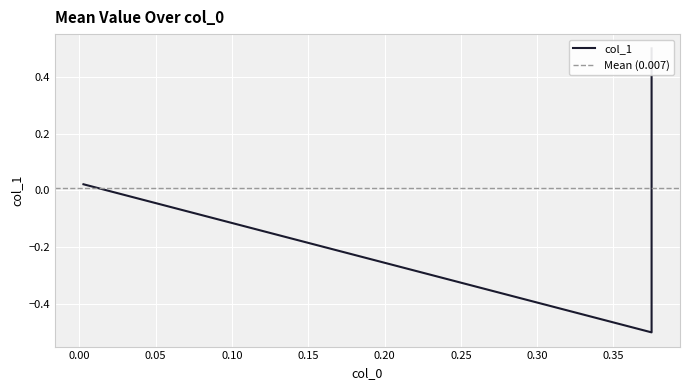

True or false: the data shows -0.5 at 0.375.

True